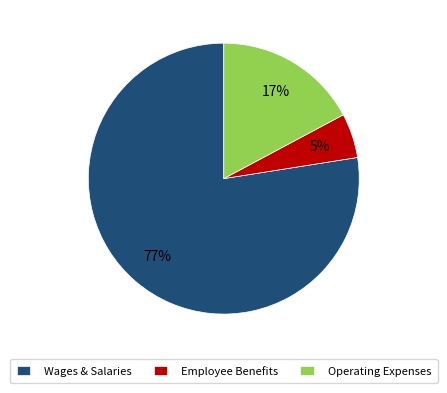

Which slice is the smallest?

Employee Benefits